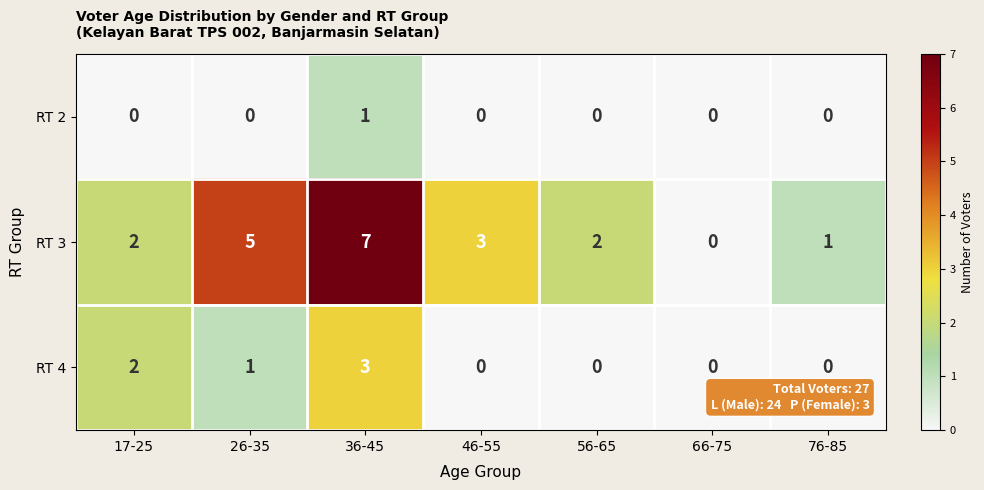

Between 26-35 and 46-55, which series saw the biggest shift?

RT 3